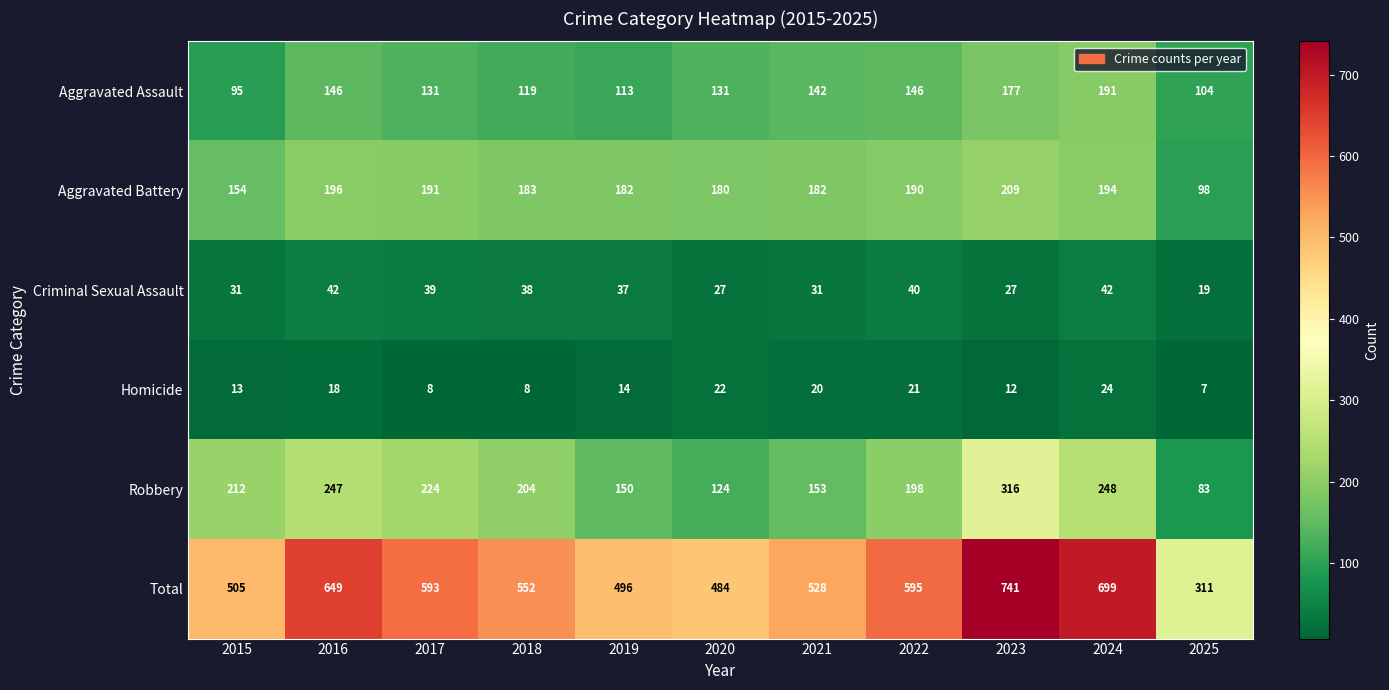

What is the spread (max minus min) of values at 2022?

574